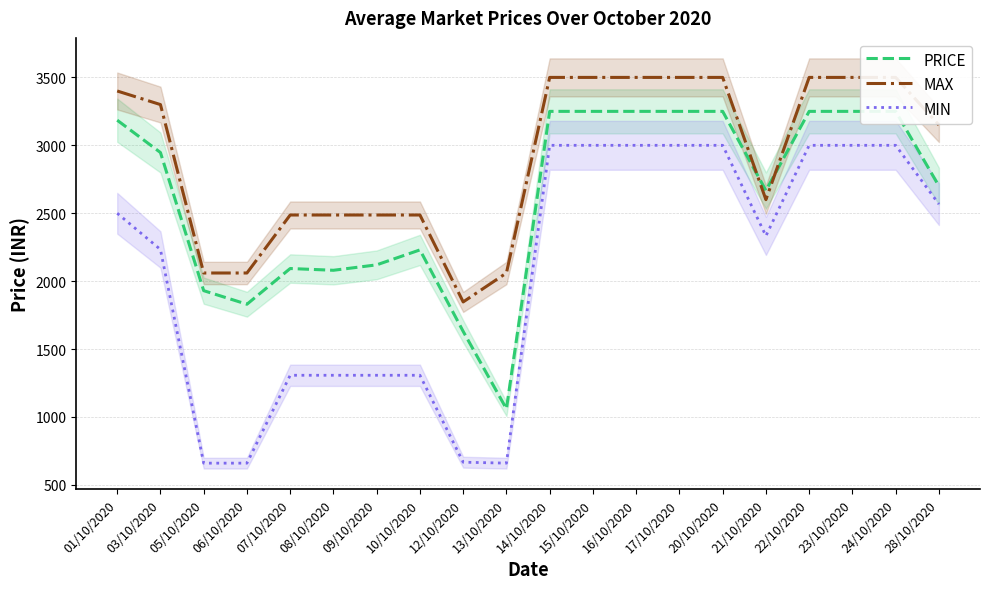

How many lines are shown in the chart?

3